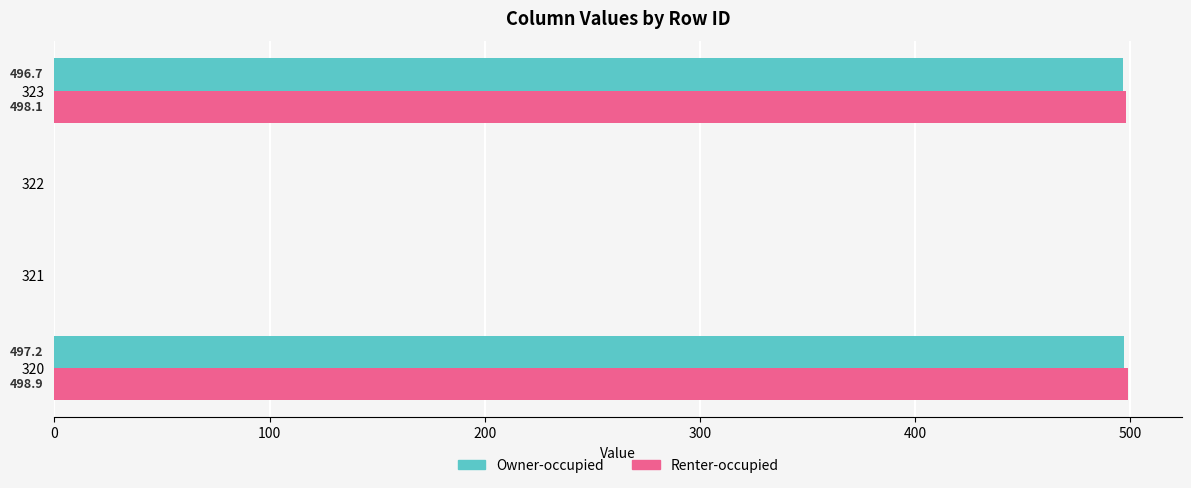

The value of Owner-occupied at 321 is 215.6. True or false?

False